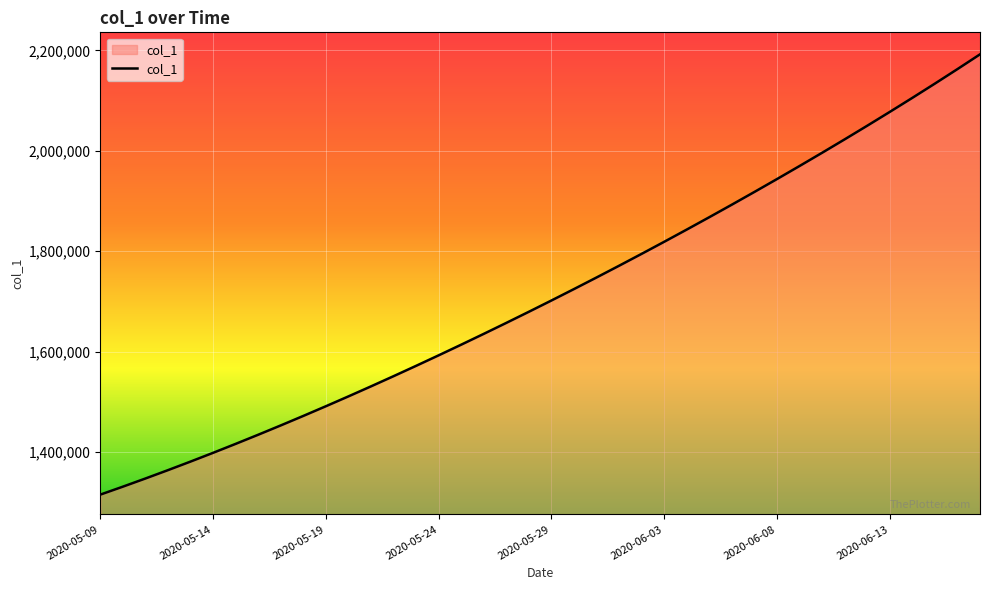

What is the greatest value displayed?

2192268.2